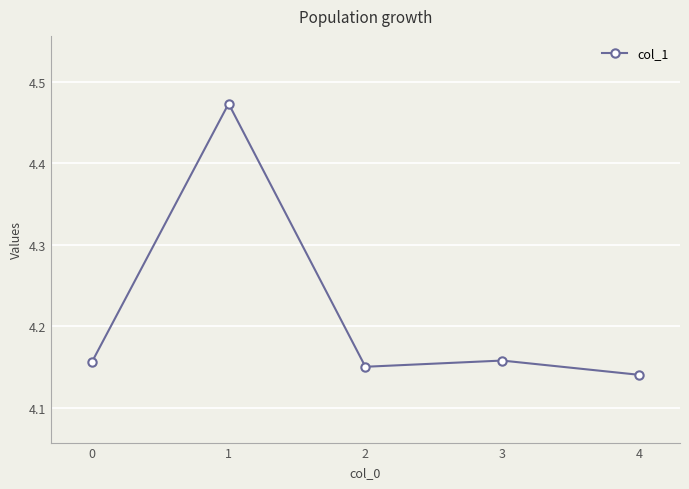

At which category does the chart reach its minimum across all series?

4